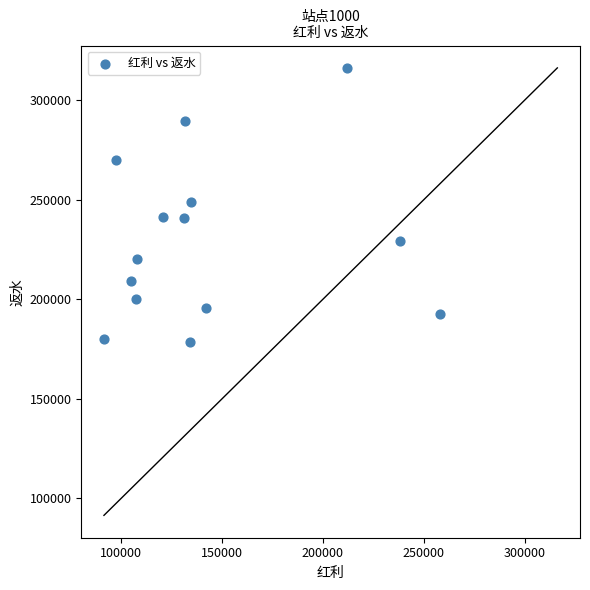

What is the range of X values (max minus min)?

166769.5